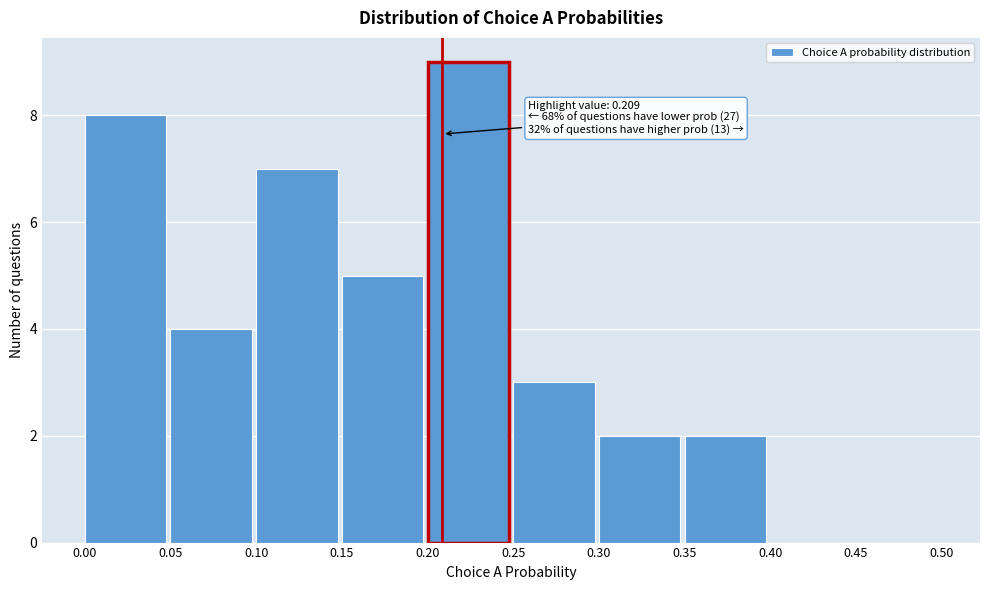

Over which range of the x-axis is the bar tallest?

0.20 to 0.25